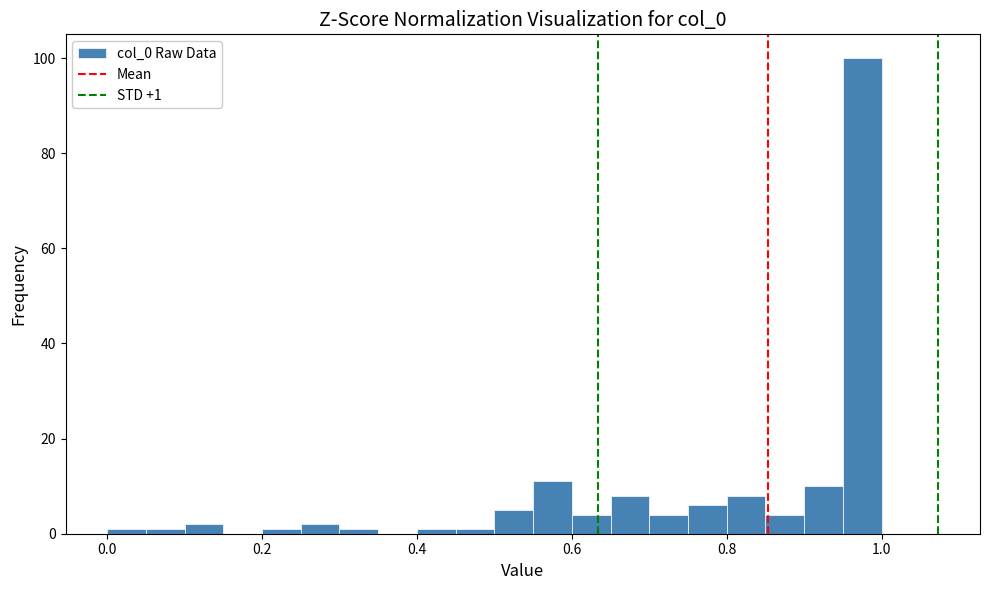

Around what value on the x-axis is the tallest bar? Give the approximate position of its centre, as read against the axis.

0.98